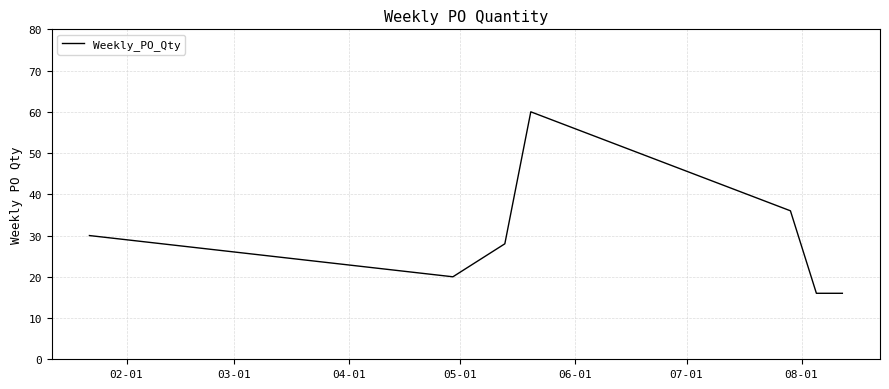

How many lines are shown in the chart?

1